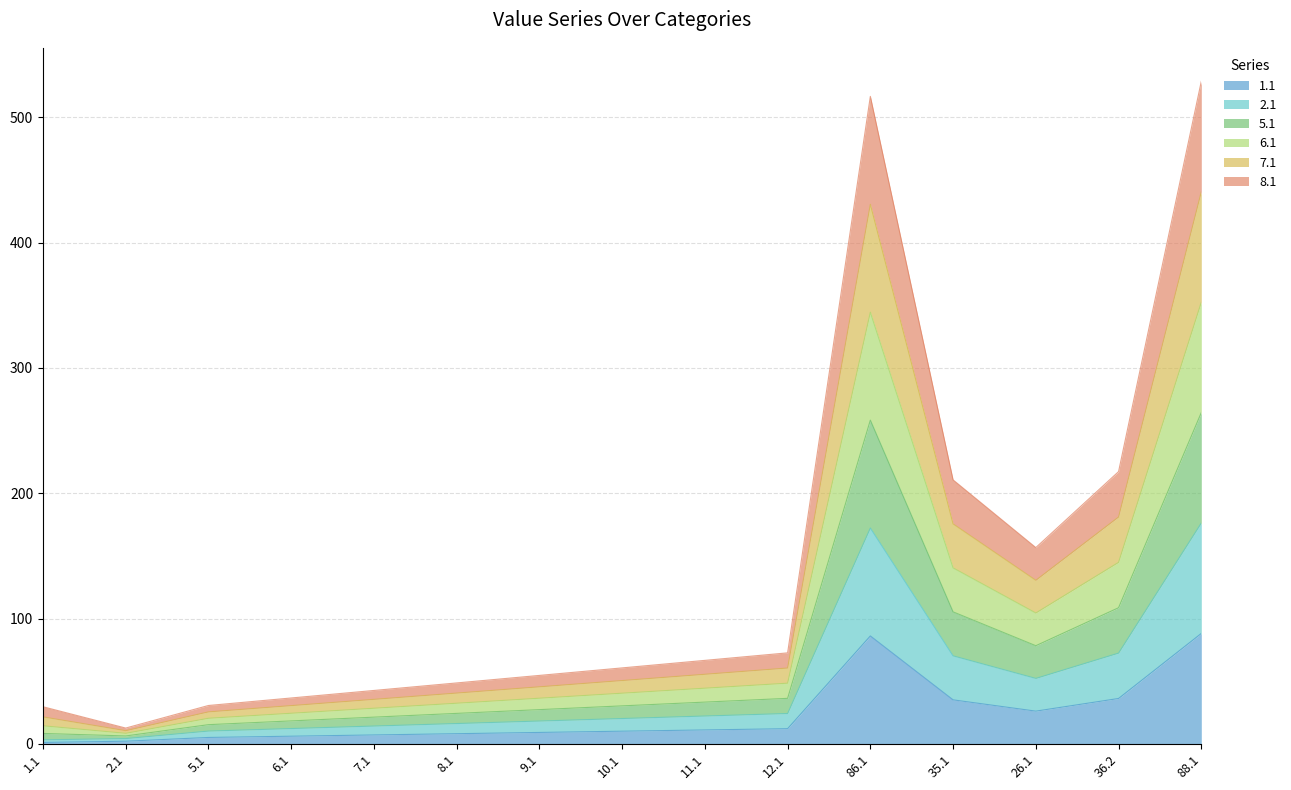

How many interior local valleys does the 6.1 series have?

2